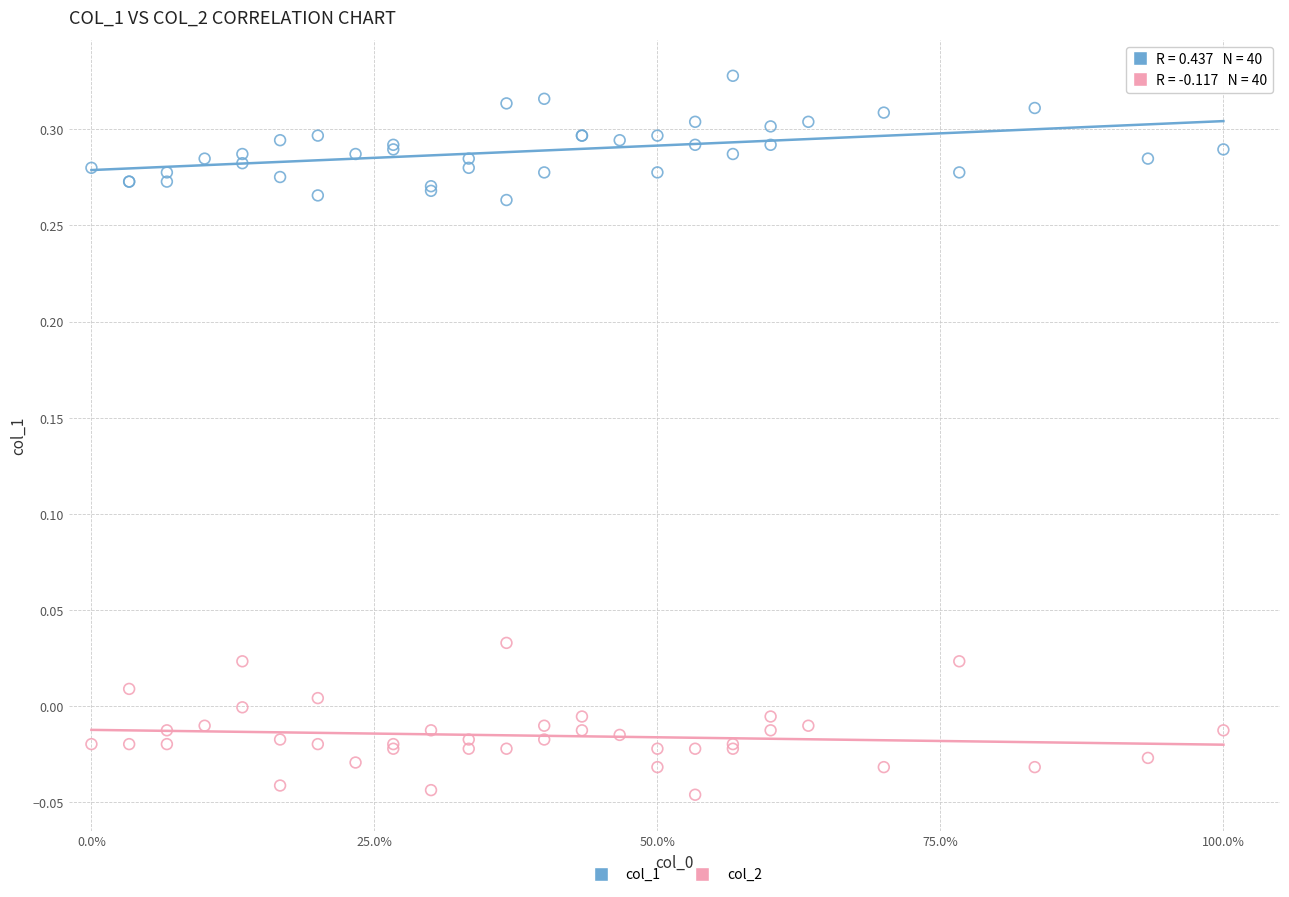

Which series reaches the minimum Y coordinate?

col_2